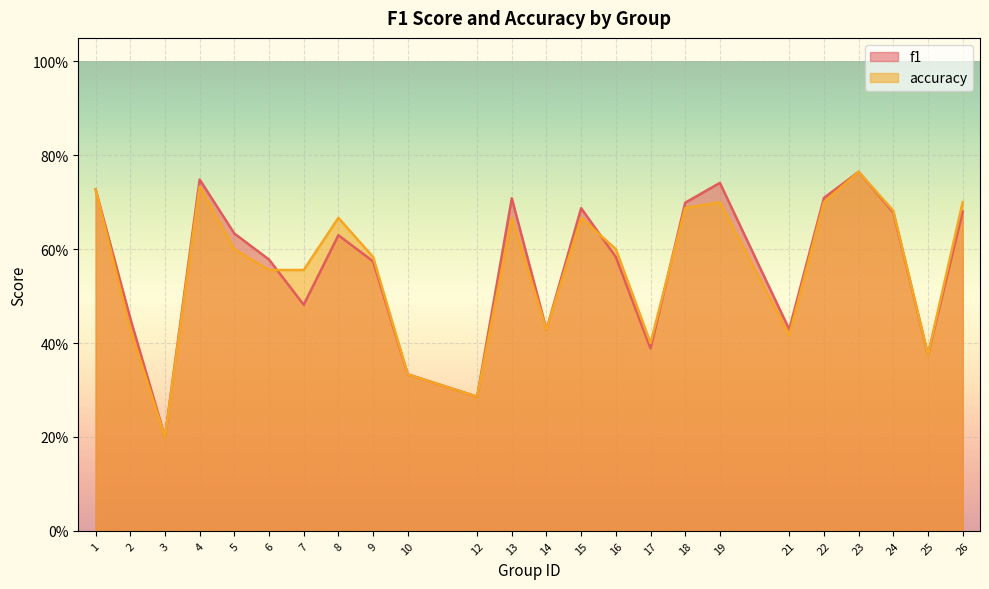

Where is accuracy nearest to the value 0?

3